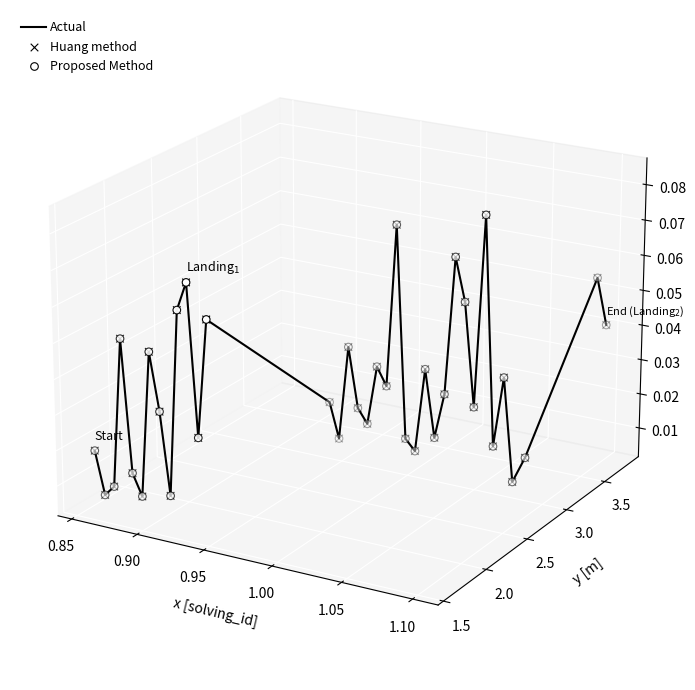

Is the value of Huang method at 18 greater than the value of Actual at 32?

Yes